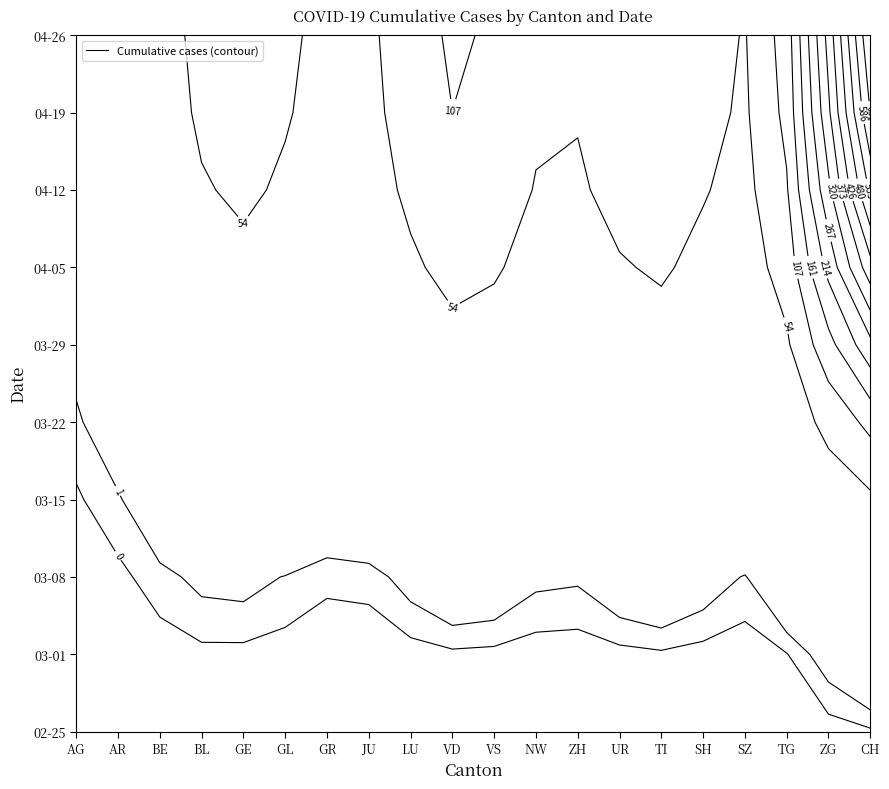

What is the average value of the 2020-04-19 series?

111